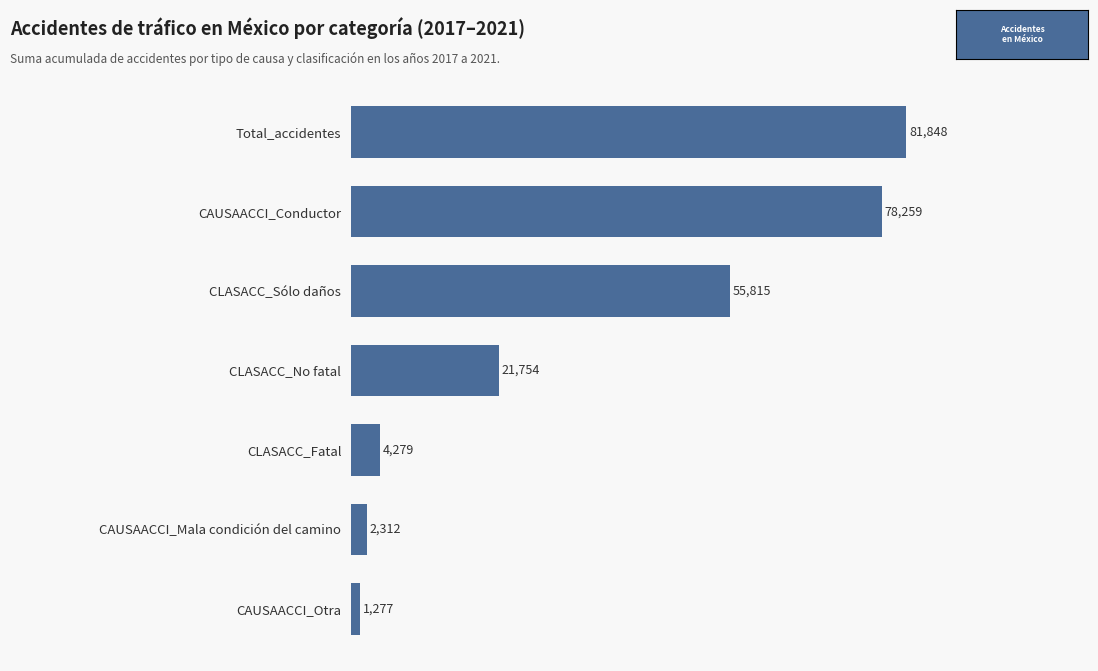

Rank the categories by value from lowest to highest.

CAUSAACCI_Otra, CAUSAACCI_Mala condición del camino, CLASACC_Fatal, CLASACC_No fatal, CLASACC_Sólo daños, CAUSAACCI_Conductor, Total_accidentes